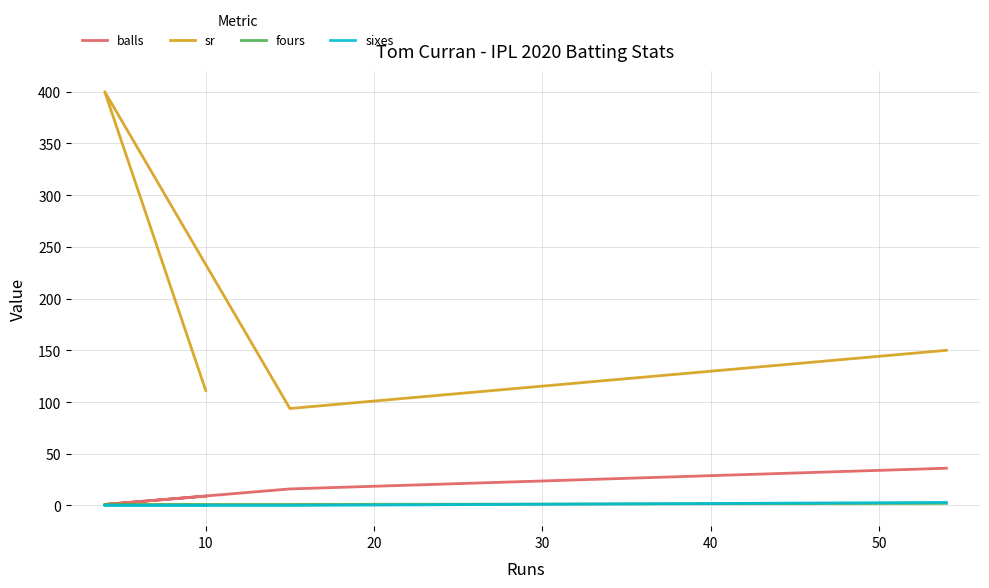

Is the value of sr at 20 greater than the value of balls at 30?

Yes